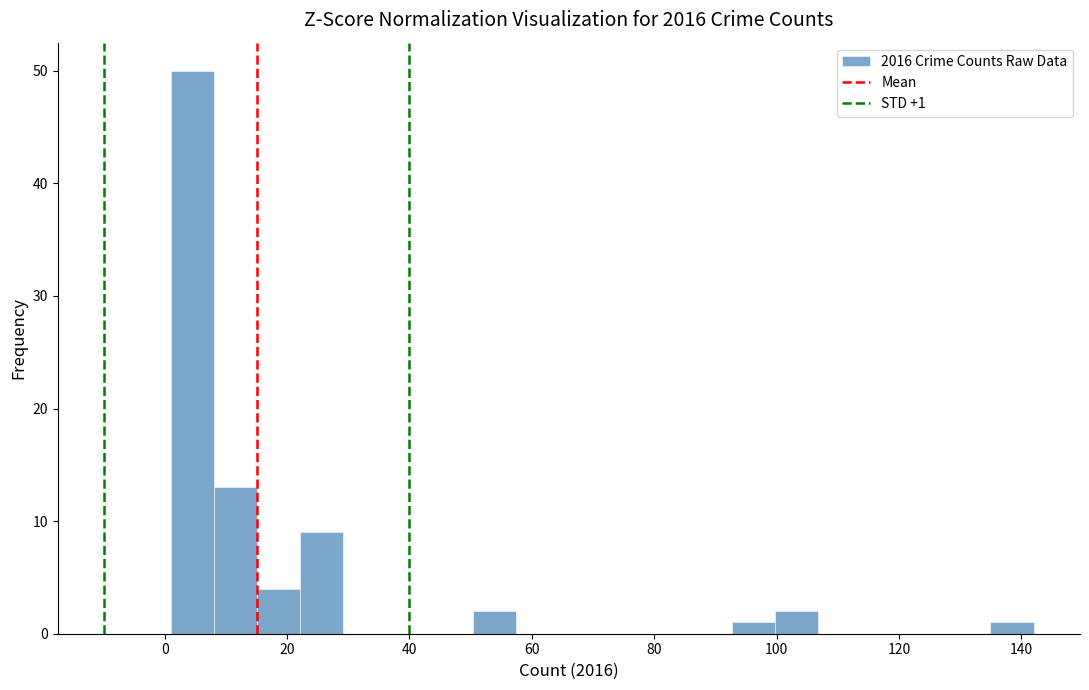

Around what value on the x-axis is the tallest bar? Give the approximate position of its centre, as read against the axis.

4